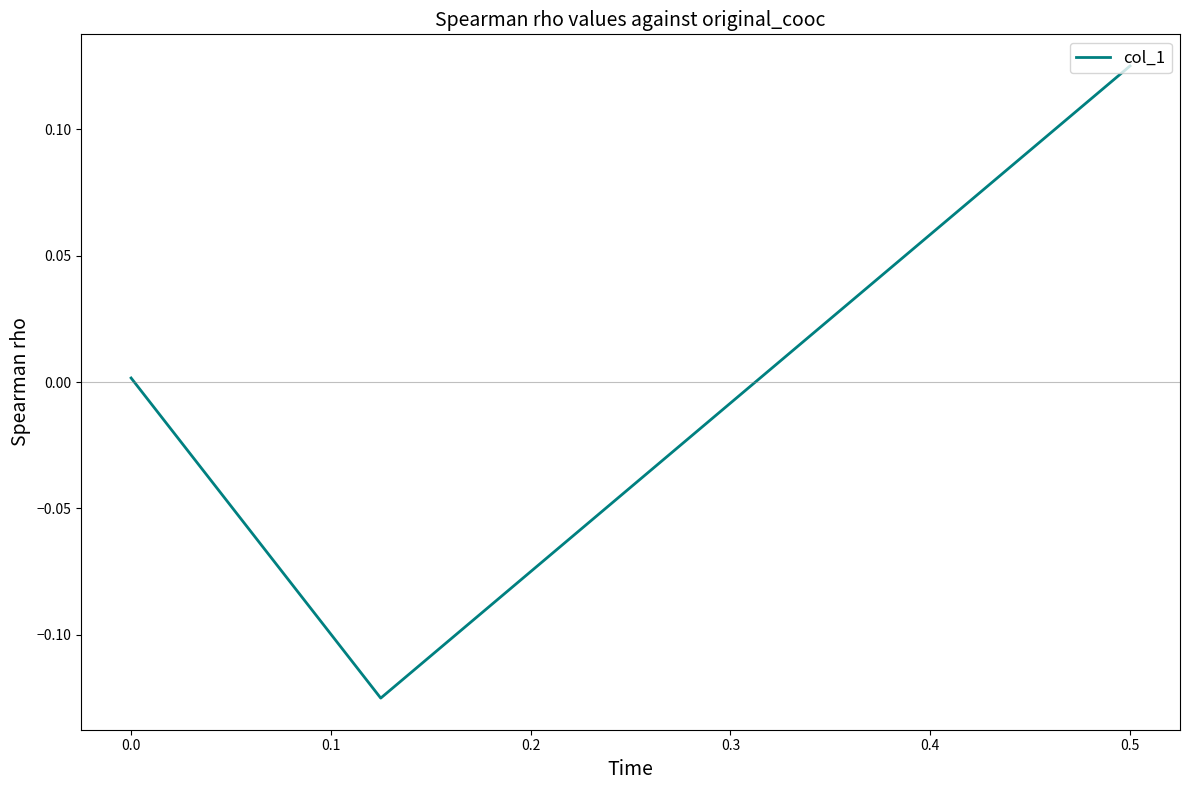

Does the chart display data point markers on the line(s)?

No